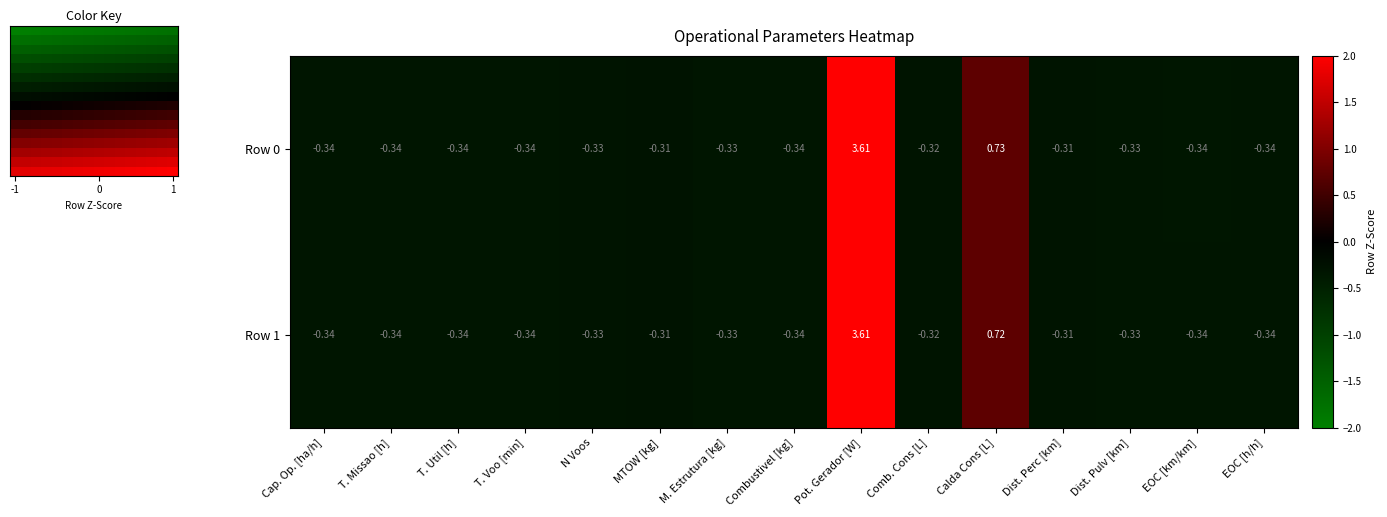

What is the difference between the maximum and minimum values in the 0 series?

4.0